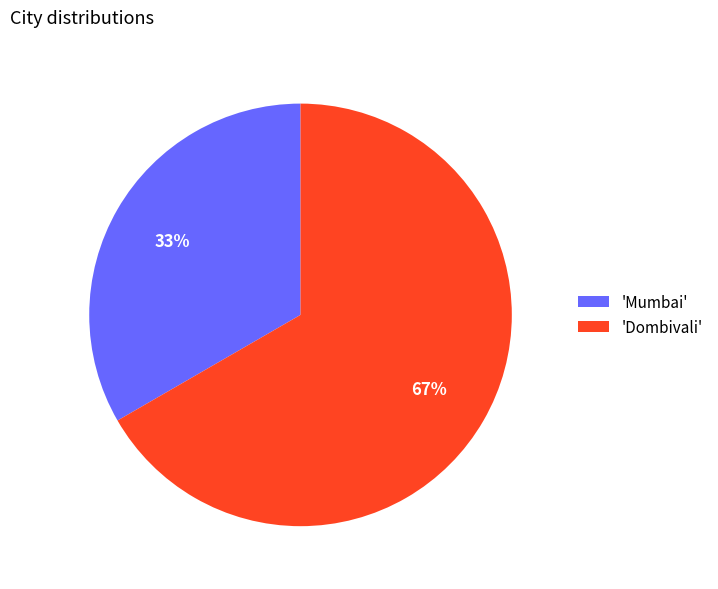

To the nearest percent, what portion does 'Dombivali' represent?

67%